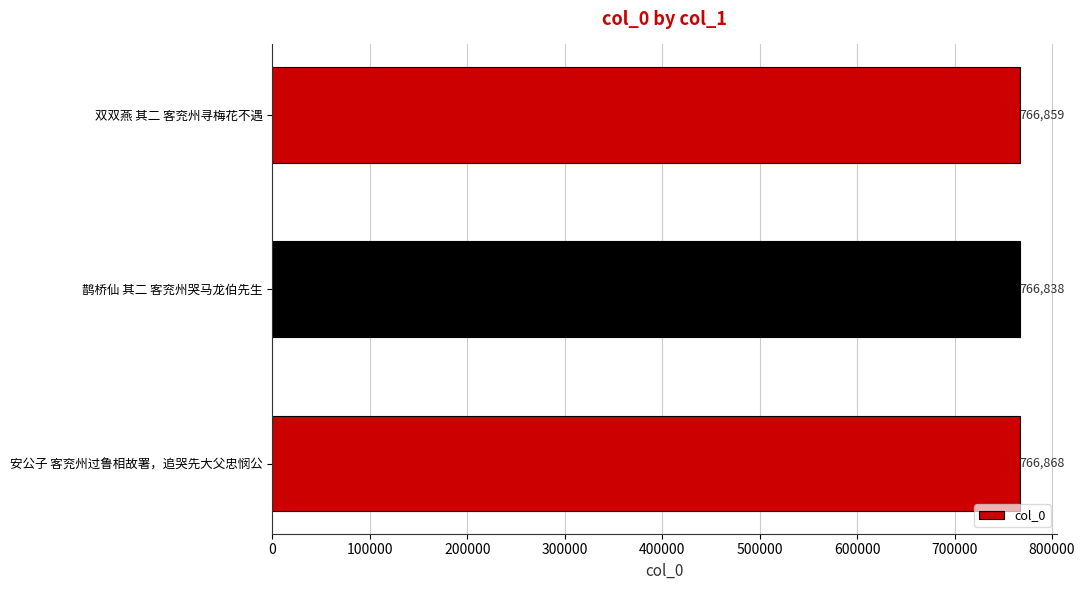

How many values are between 766838 and 766868?

3